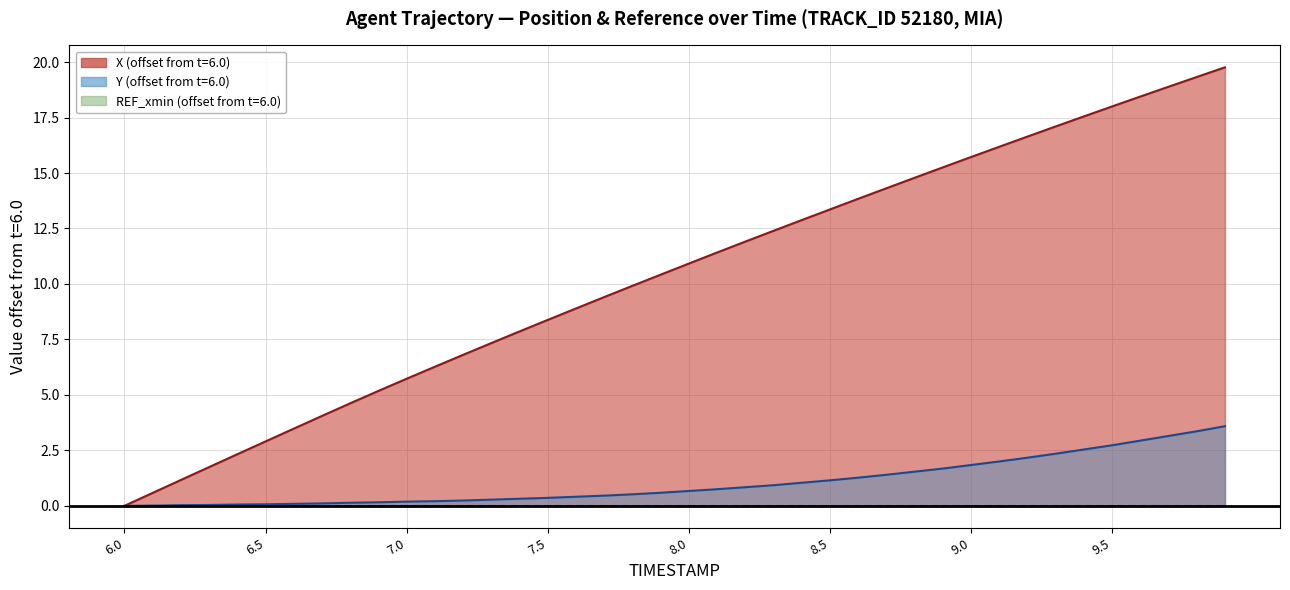

True or false: X and Y cross at least once.

False